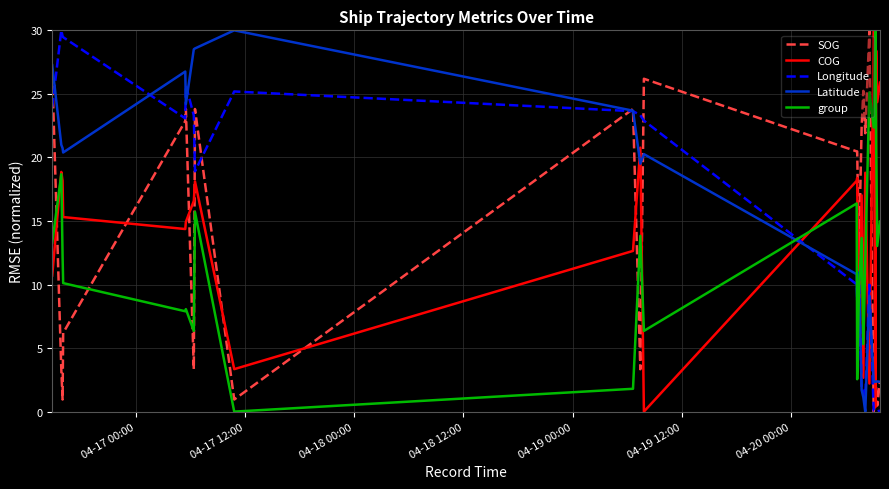

What is the greatest value displayed?

30.0